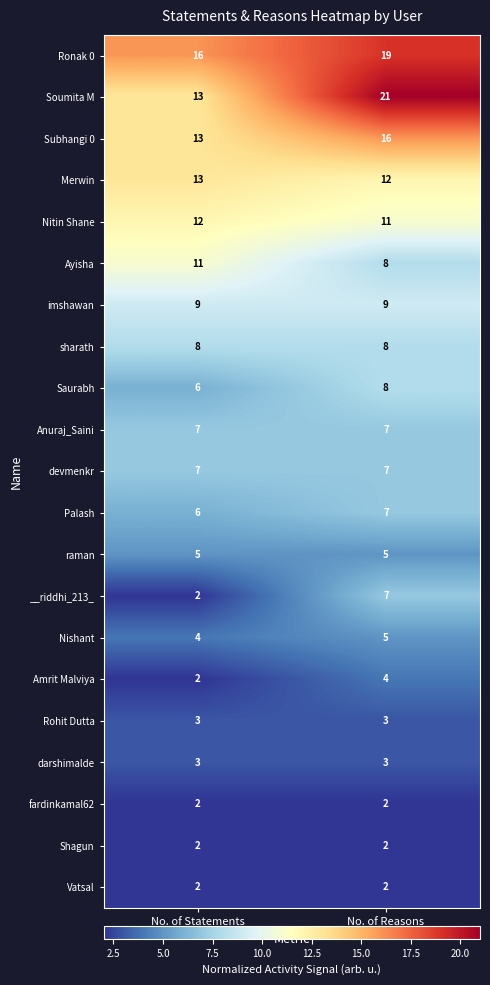

Between No. of Statements and No. of Reasons, which series saw the biggest shift?

Soumita M